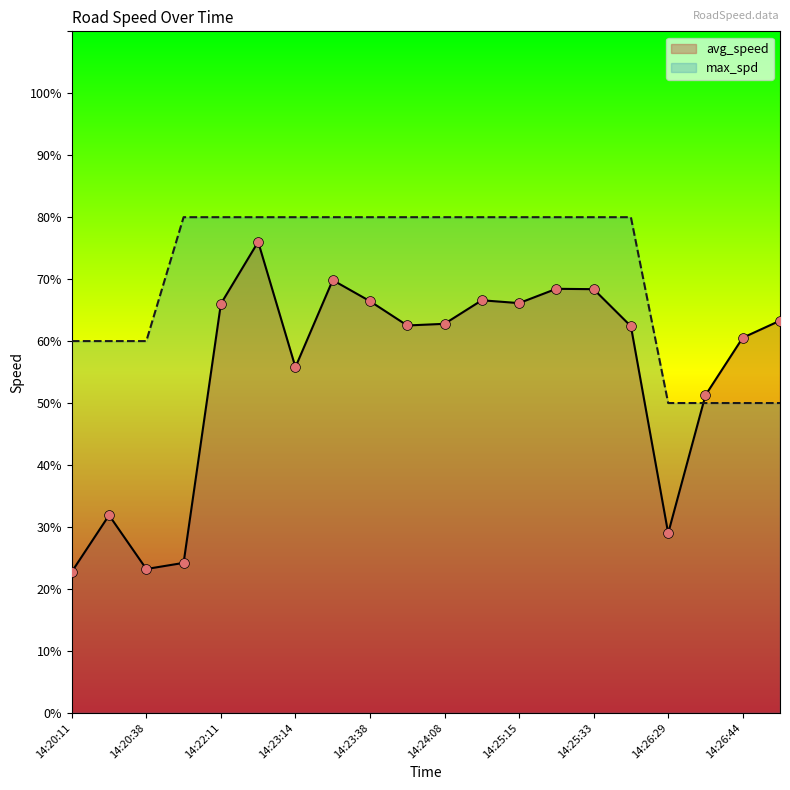

Which series has the largest total across all categories?

max_spd